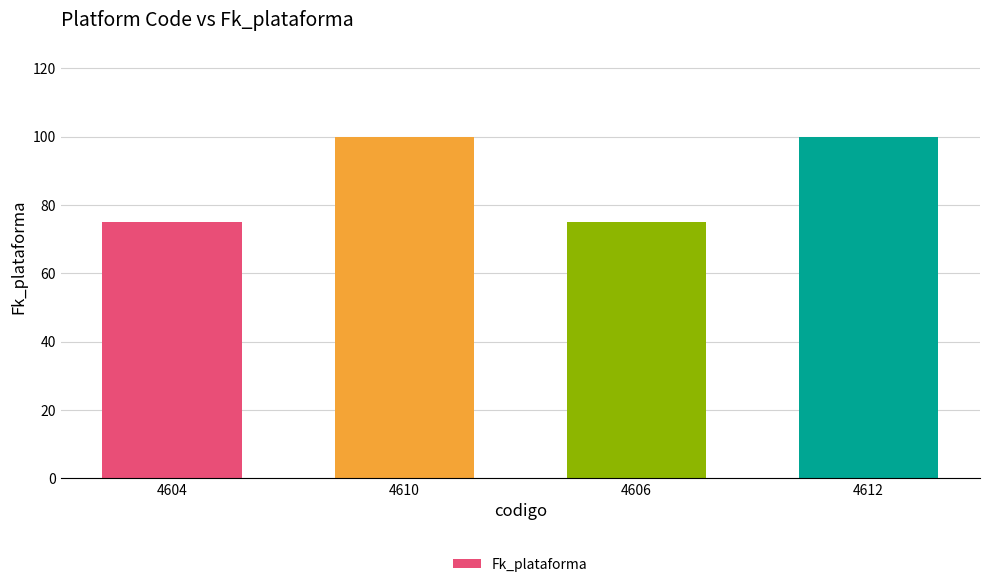

What is the label of the 2nd bar from the right?

4606